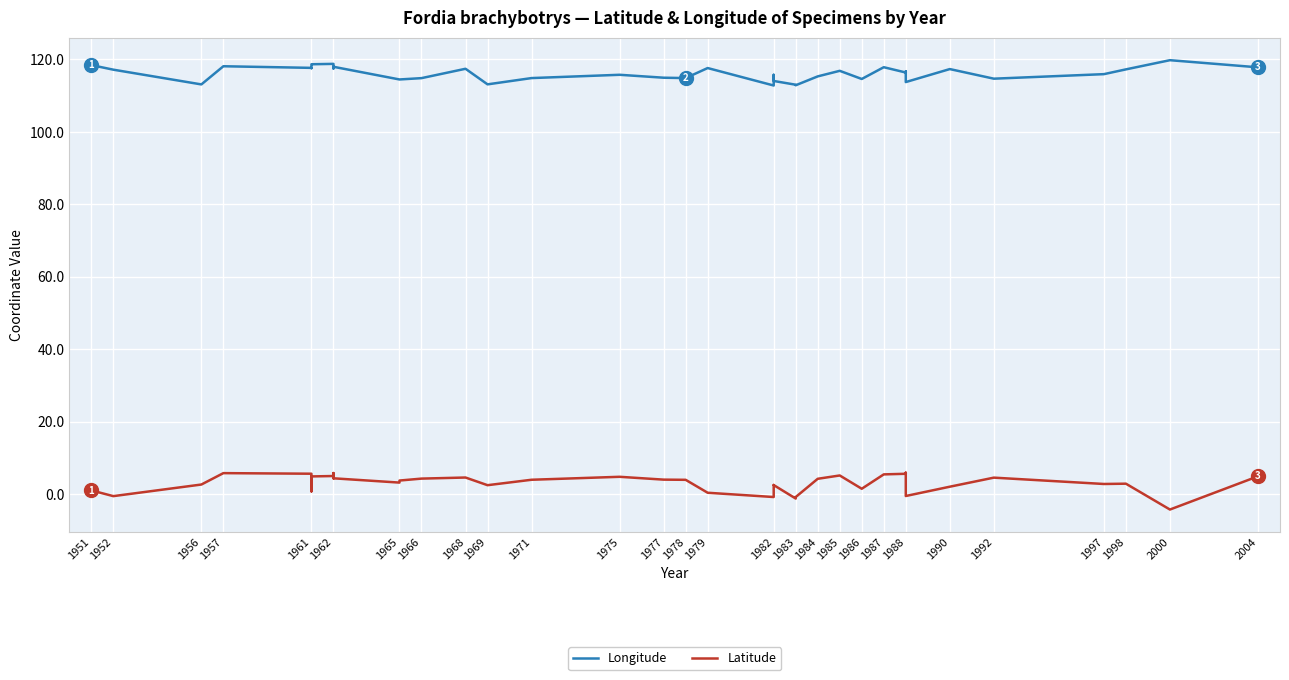

What are all the series names shown in the legend?

Longitude, Latitude